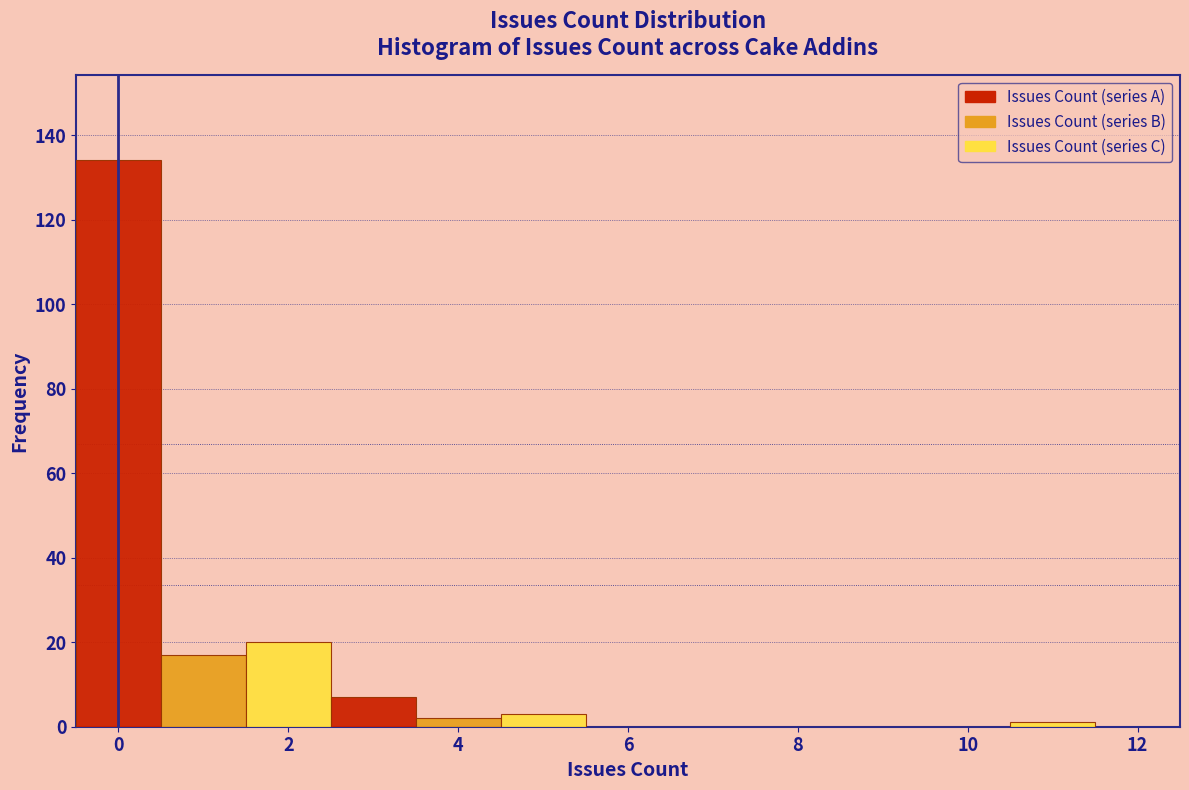

Over which range of the x-axis is the bar tallest?

-0.5 to 0.5